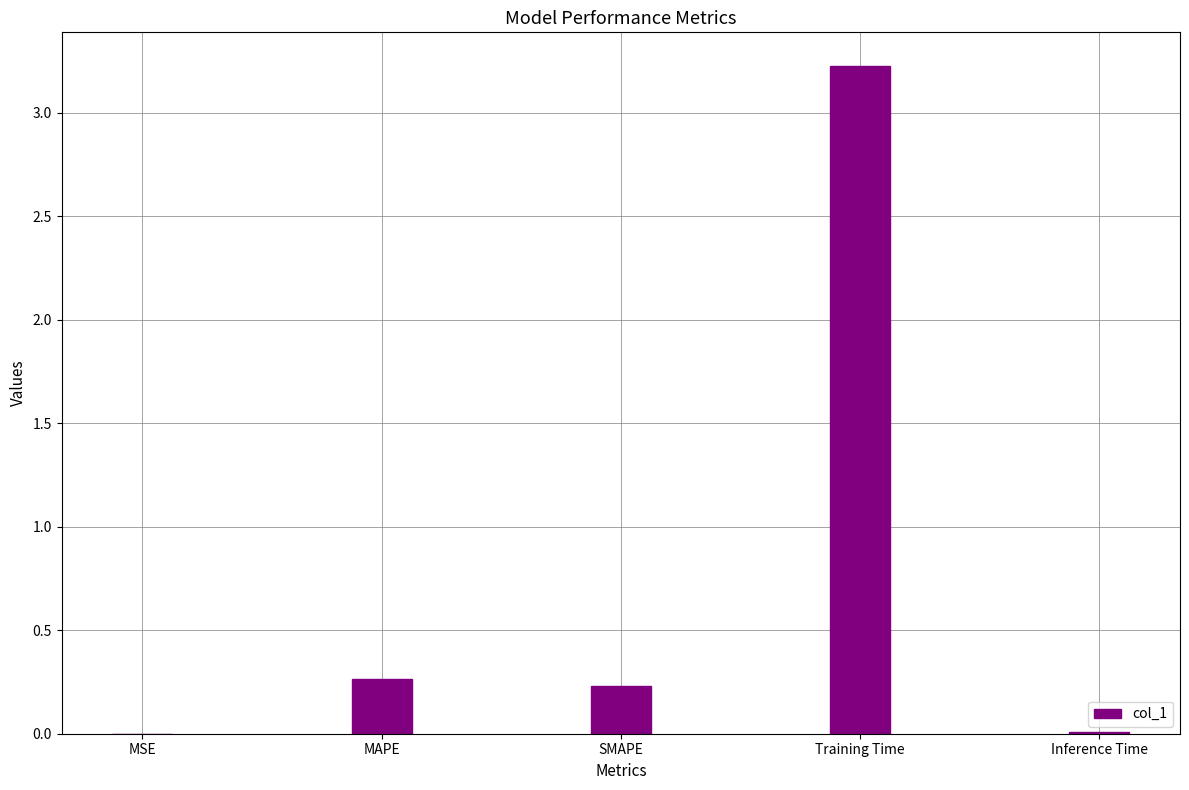

What is the change in value from MSE to Training Time?

+3.2